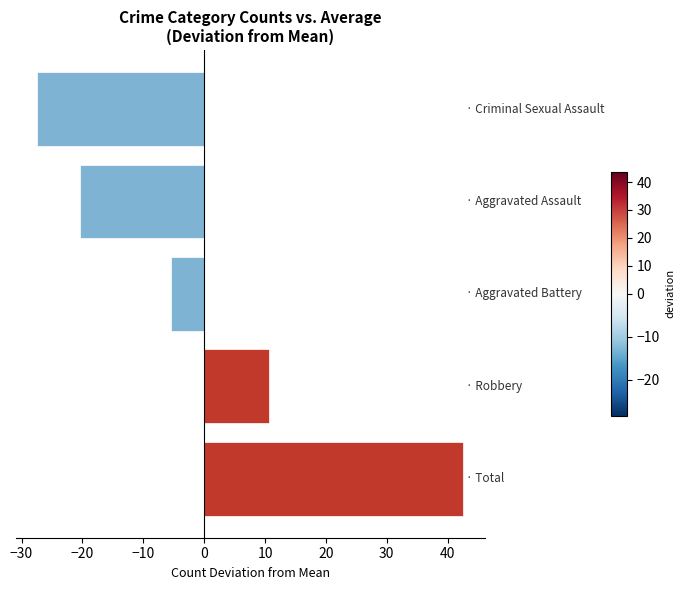

What is the maximum value shown in the chart?

42.6